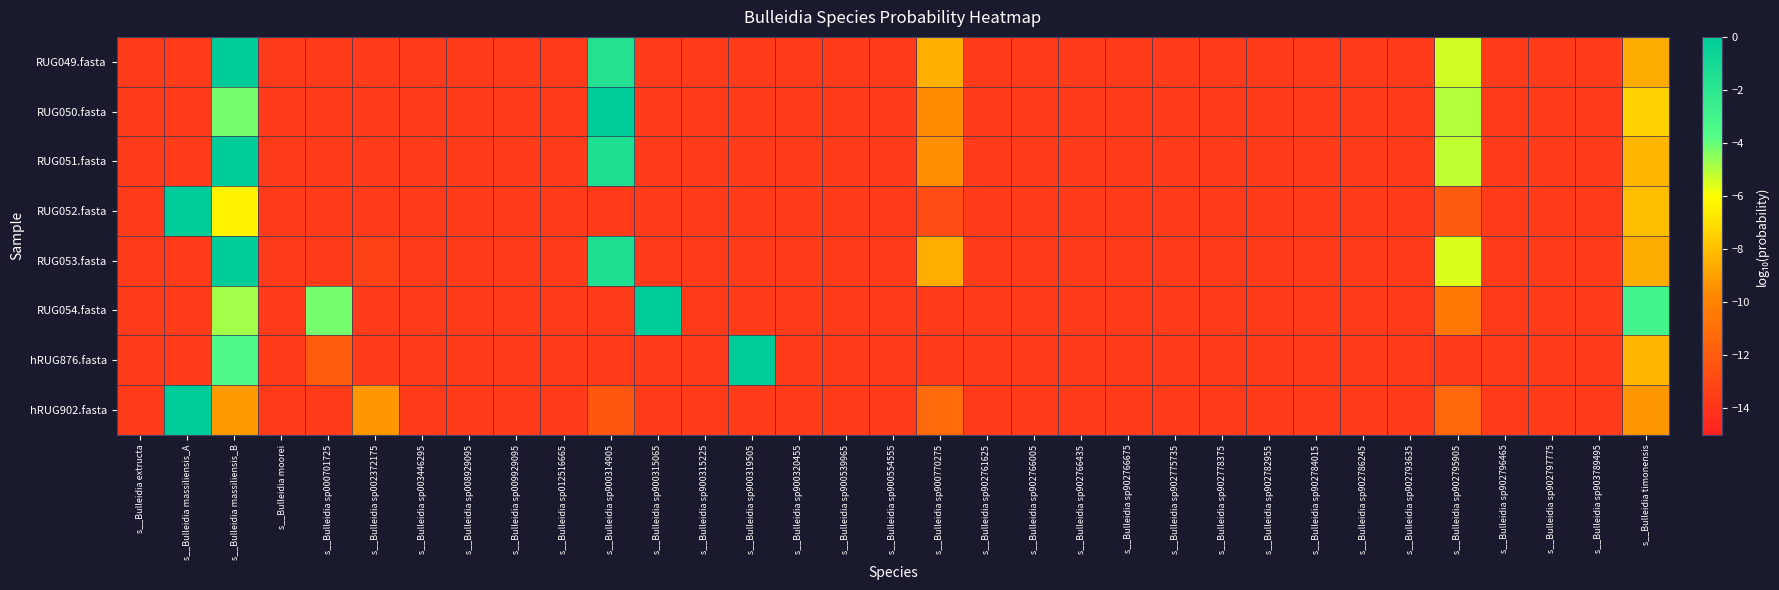

How many distinct data groups are displayed?

8